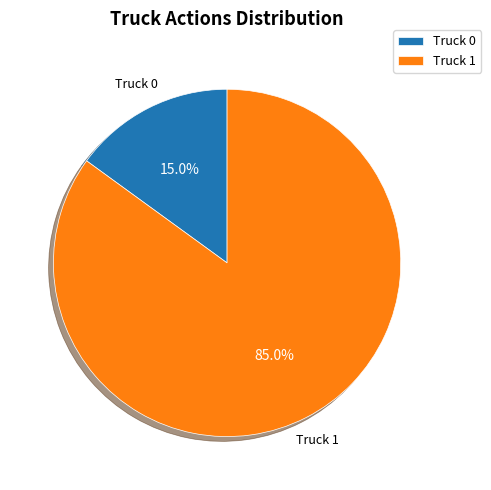

How many slices are in this pie chart?

2